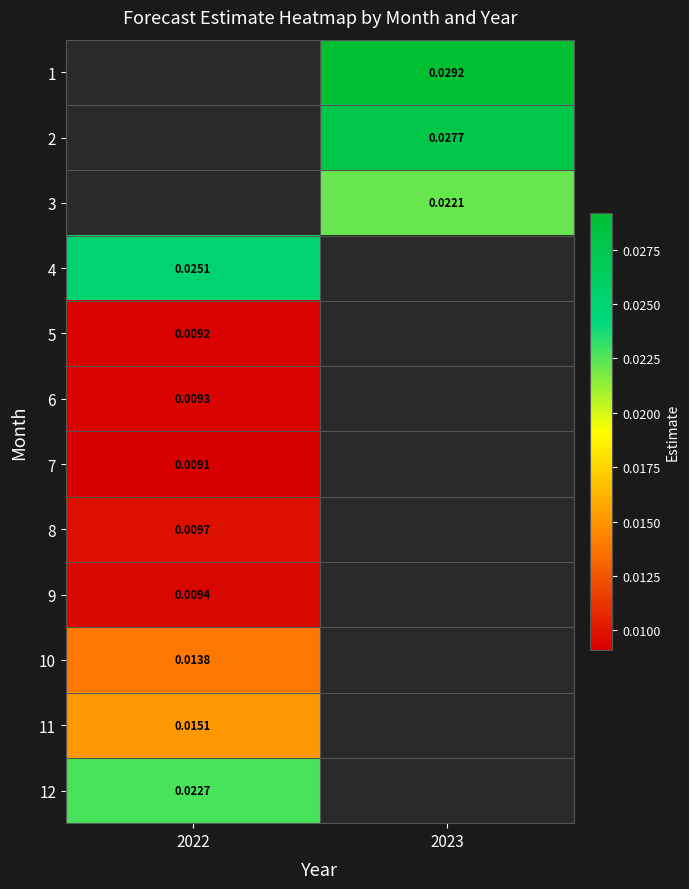

Is the value of 5 at 2022 greater than the value of 4 at 2022?

No